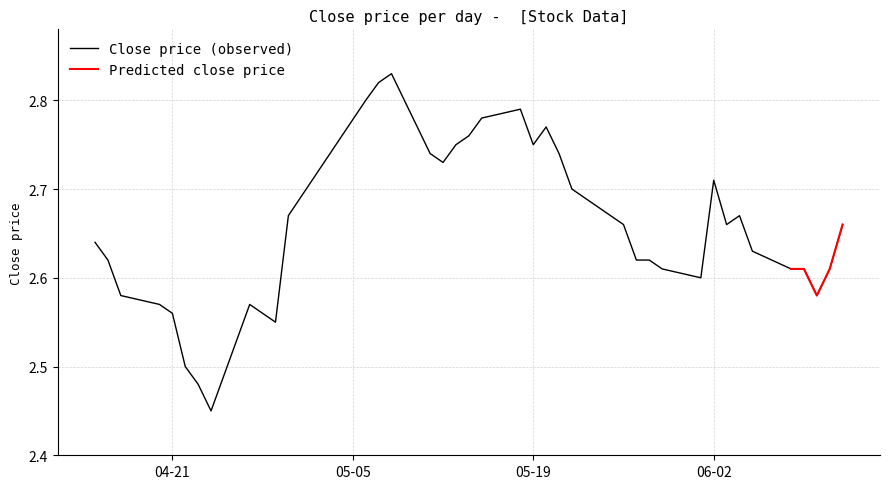

How many points are higher than both their immediate neighbors (excluding endpoints)?

6